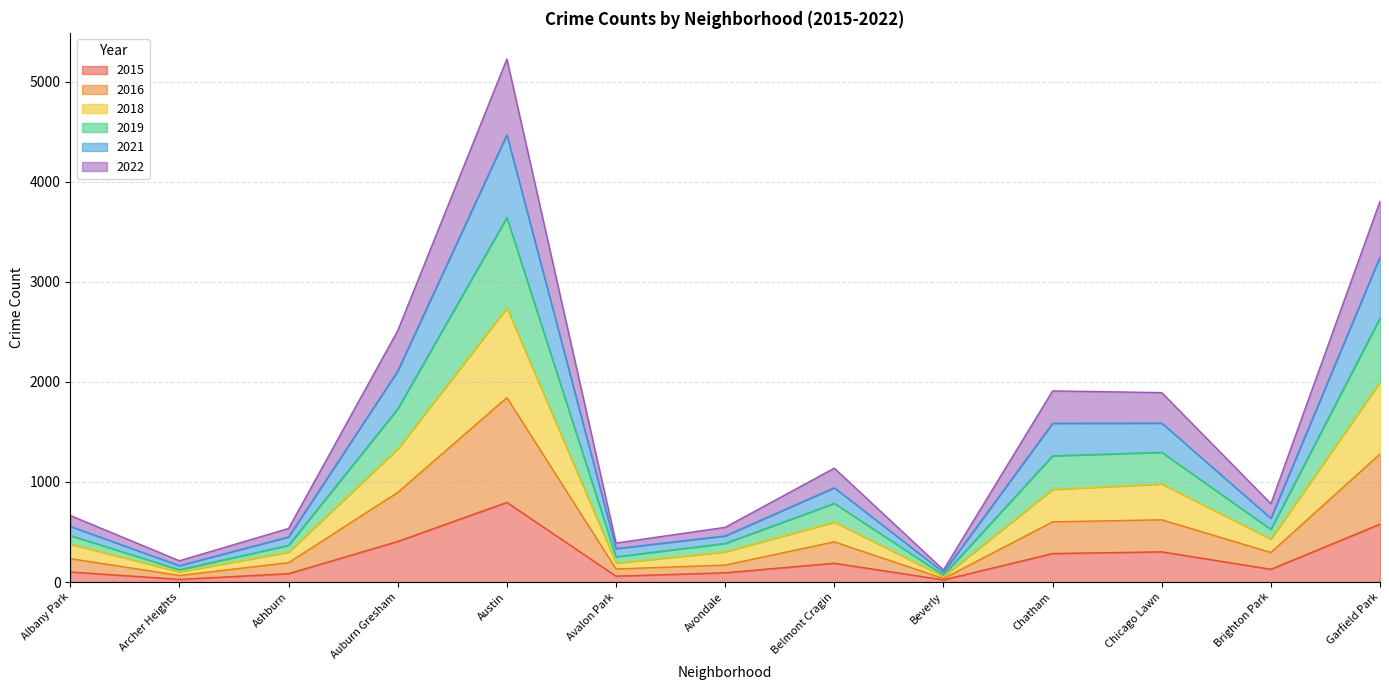

True or false: 2018 has more than 2 interior local peaks.

True